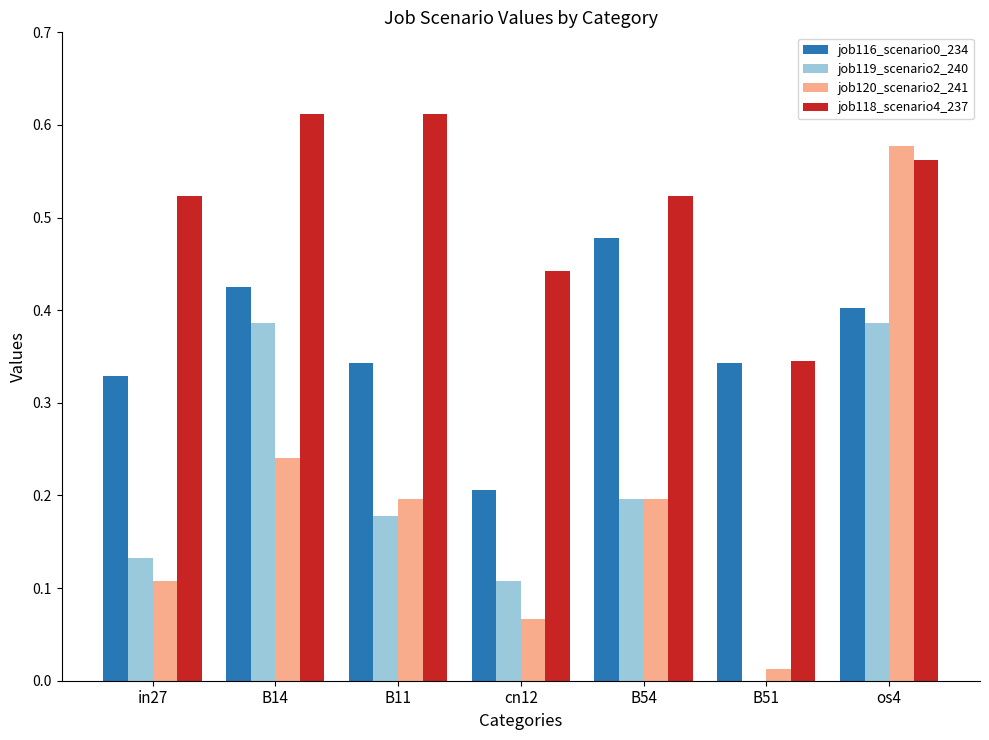

Are the bars horizontal?

No